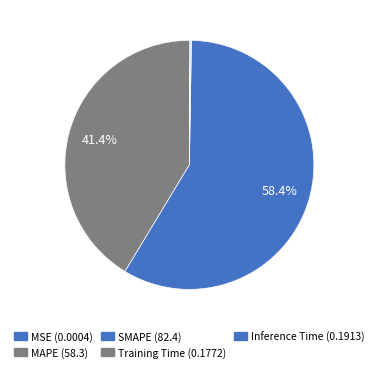

To the nearest percent, what is the combined percentage of Inference Time and SMAPE?

59%